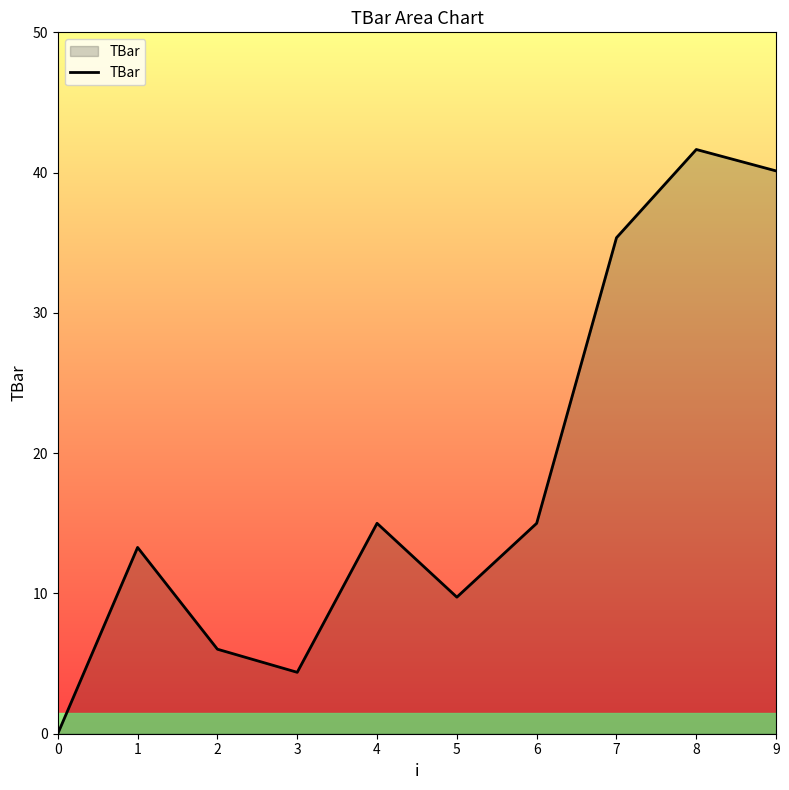

What is the difference between the values at 4 and 5?

5.3